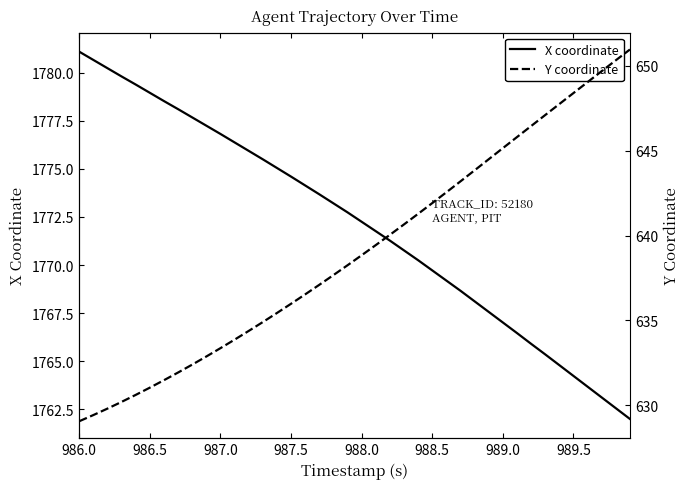

Count the number of categories in the chart.

40